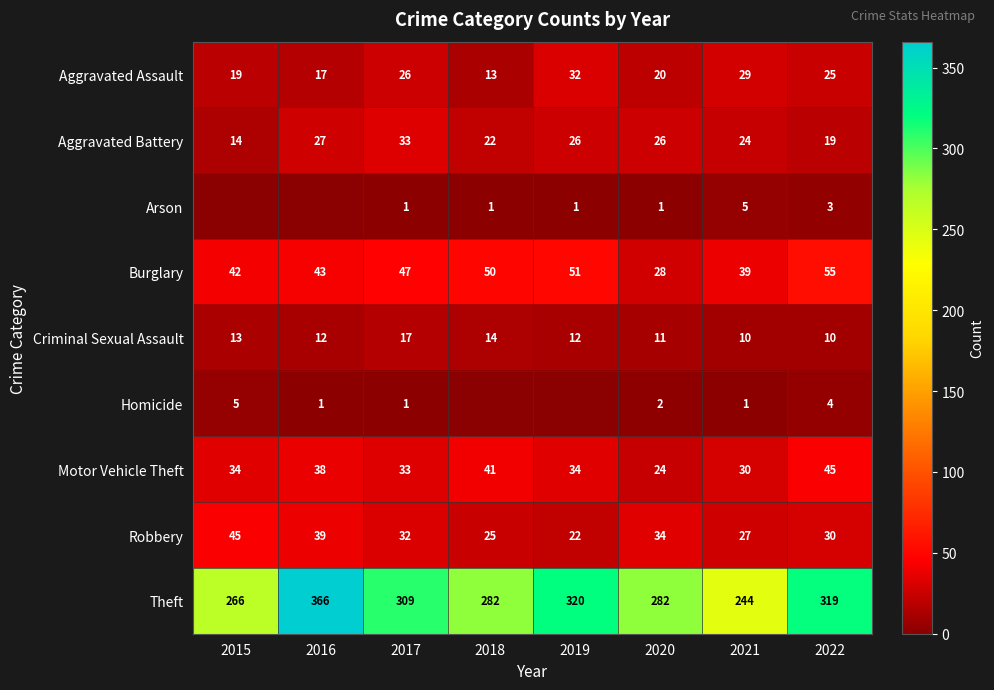

Is the value of Arson at 2020 greater than the value of Theft at 2019?

No